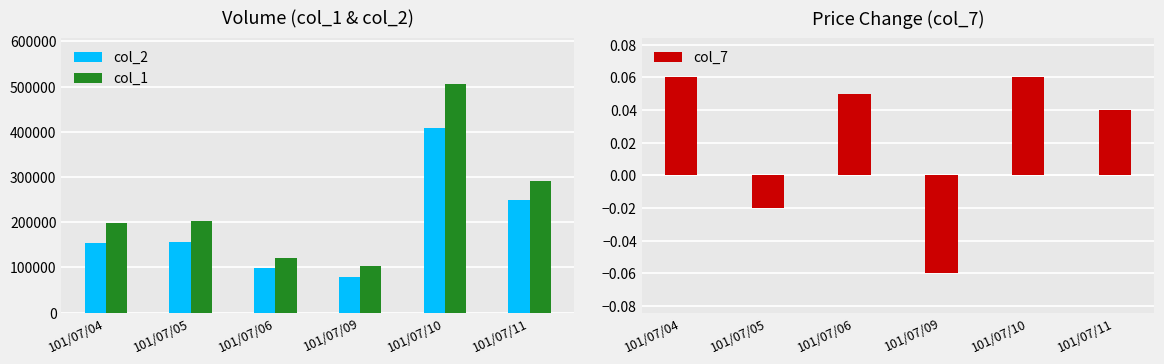

Where does the col_2 series first go above 156050?

101/07/10